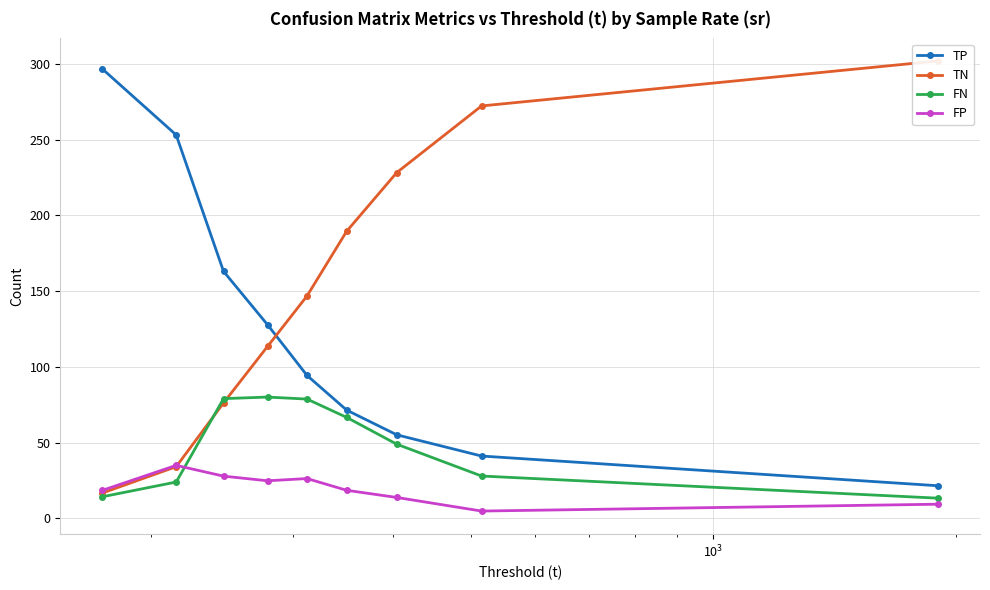

What is the value of the FP point at the 7th from the left?

13.8